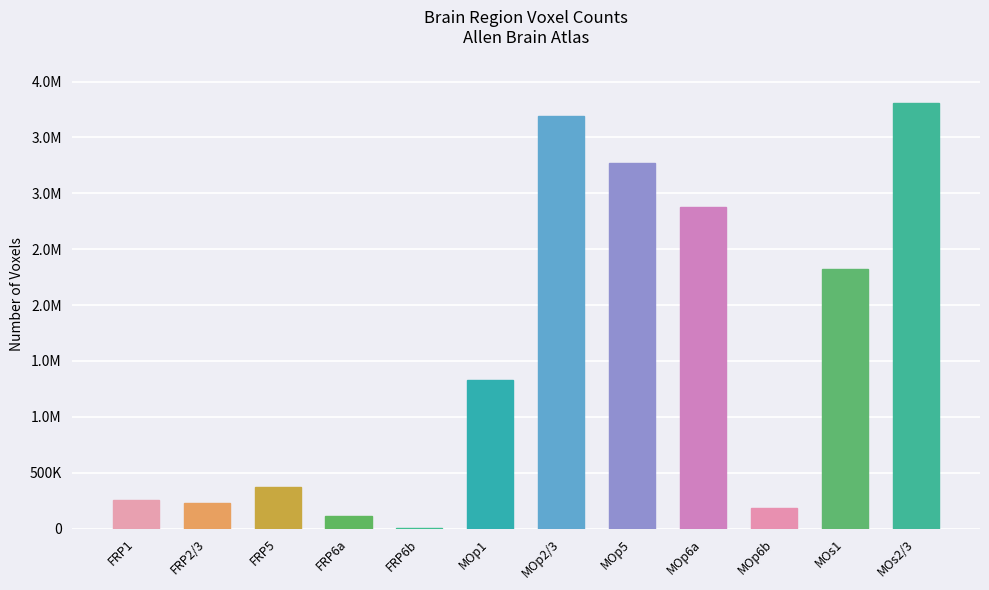

What value does the data have at FRP2/3, to the nearest 50?

232600